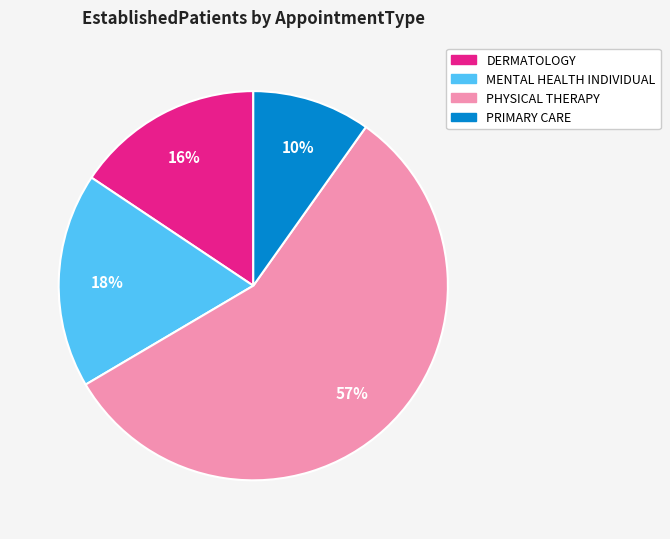

What is the largest slice in the pie chart?

PHYSICAL THERAPY